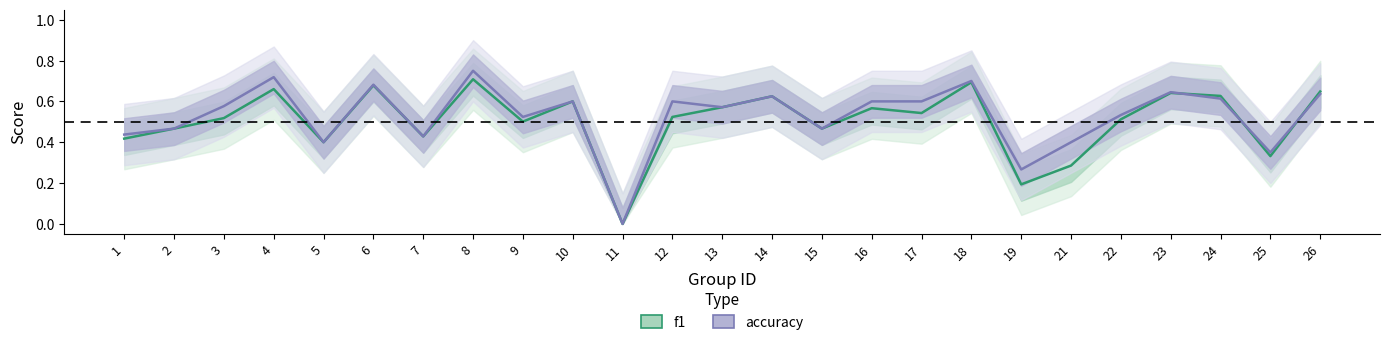

How many series are shown in this chart?

2